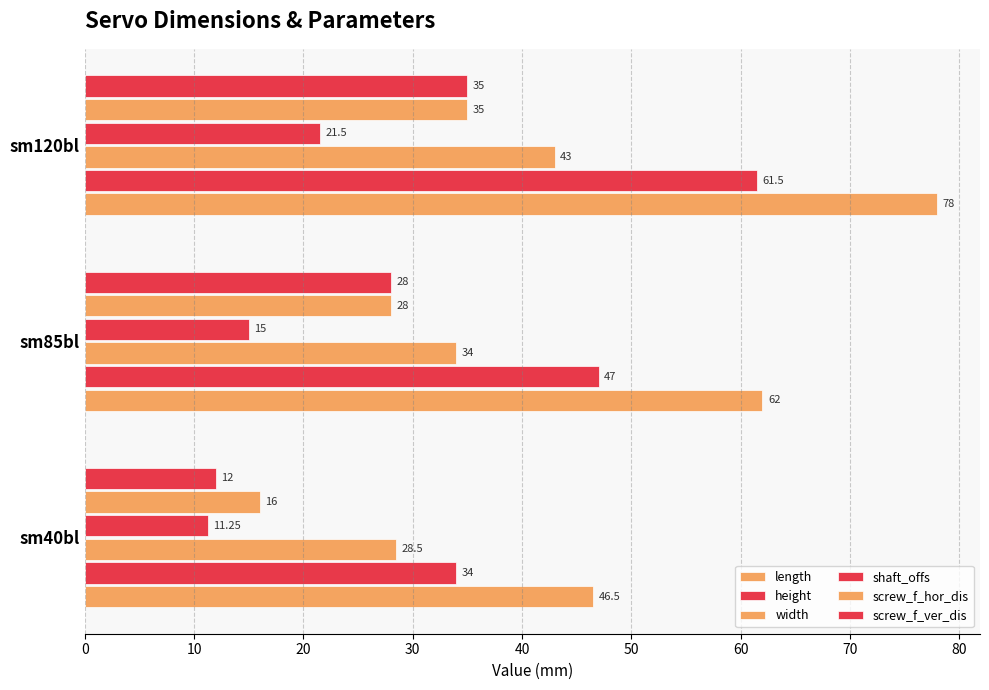

At how many categories does at least one series exceed 18?

3